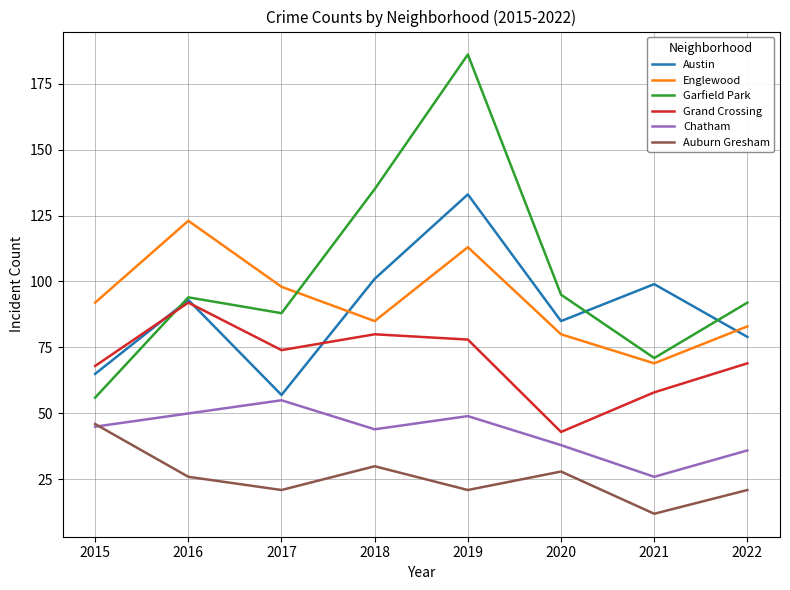

What is the approximate value of Grand Crossing at 2019, to the nearest 5?

80